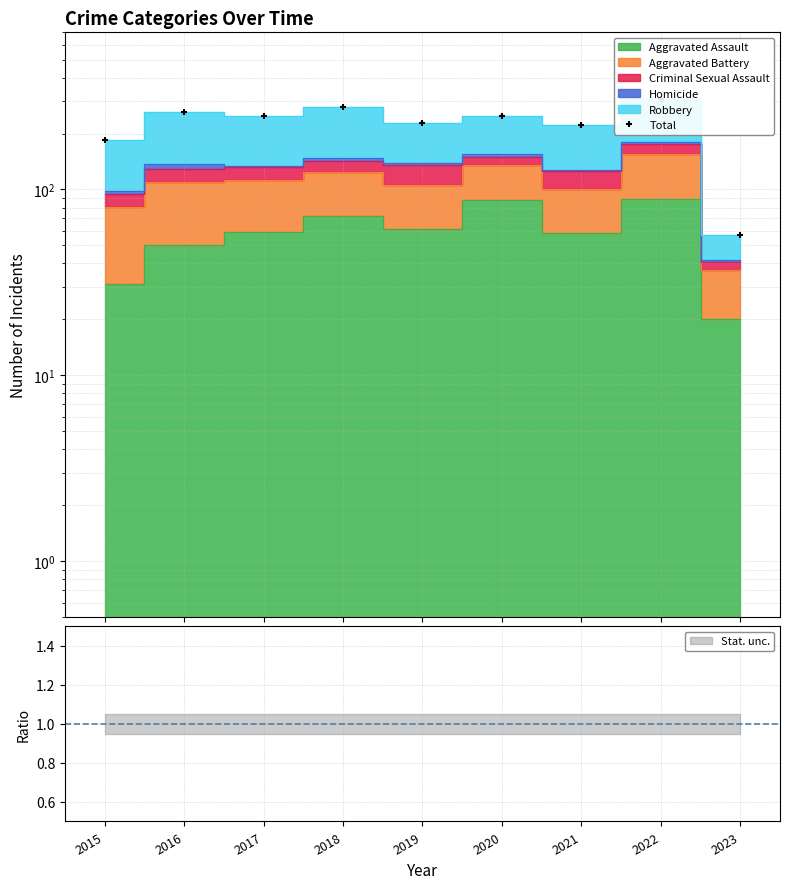

True or false: the data shows 98 at 2023.

False